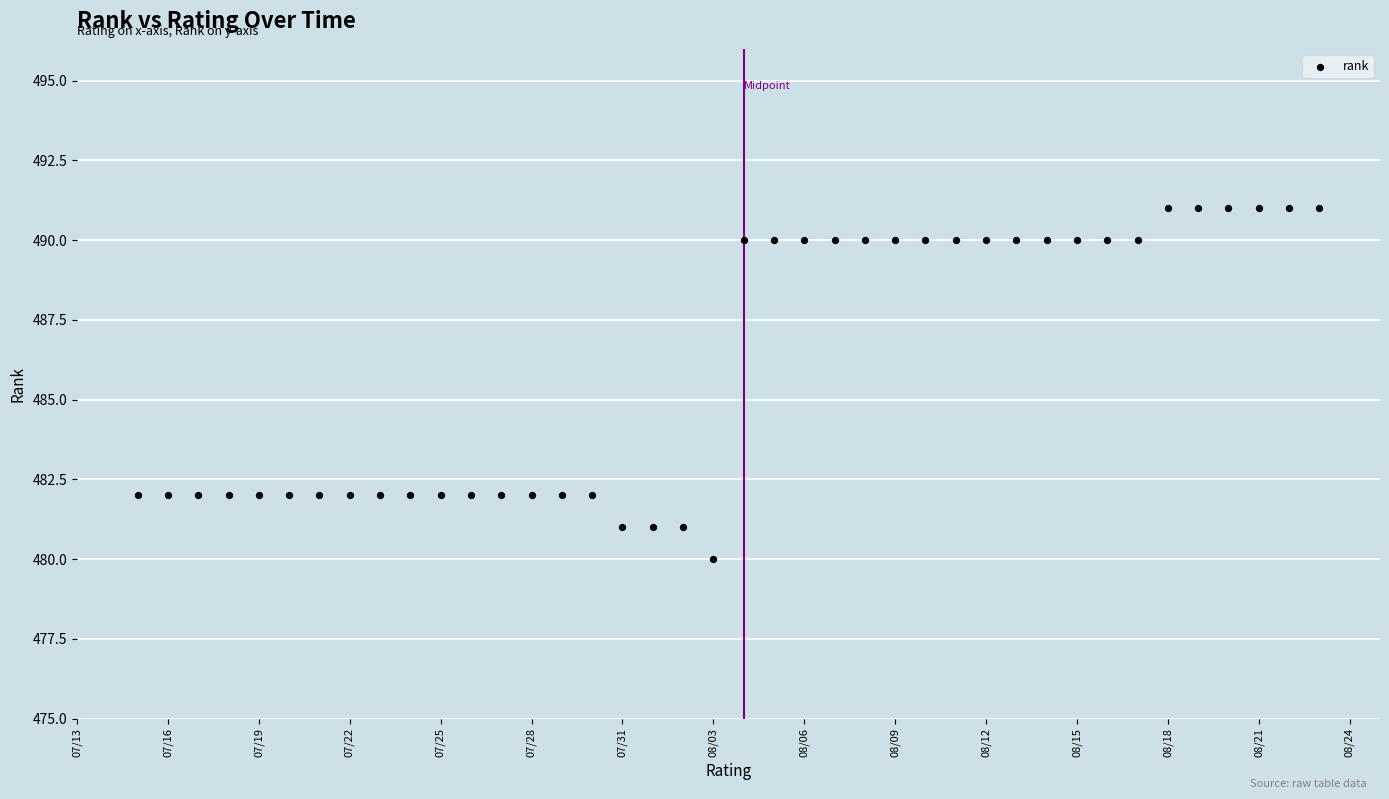

What is the range of Y values (max minus min)?

11